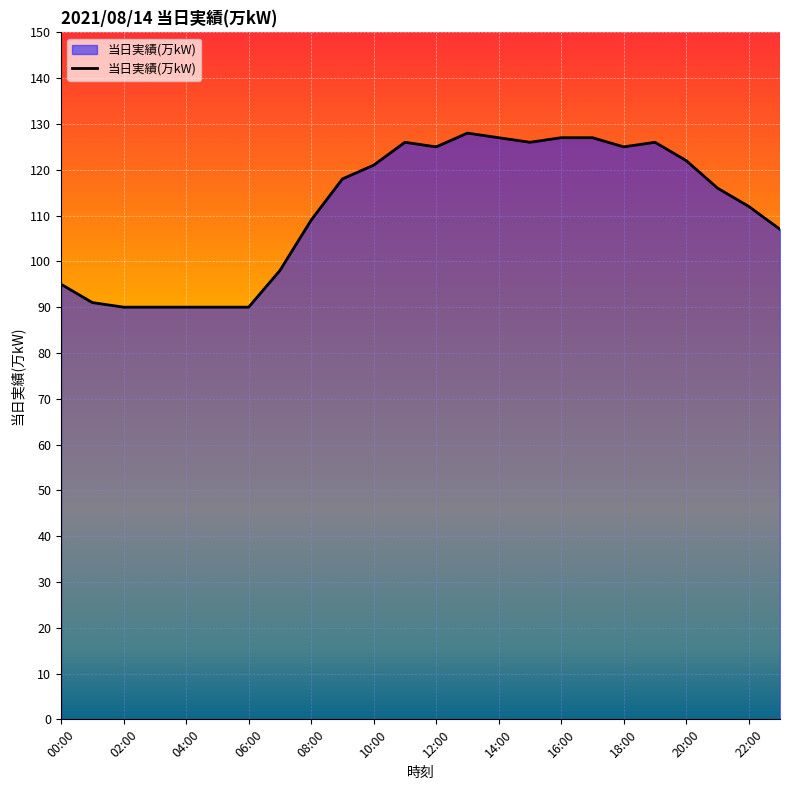

What is the difference between the maximum and minimum values?

38